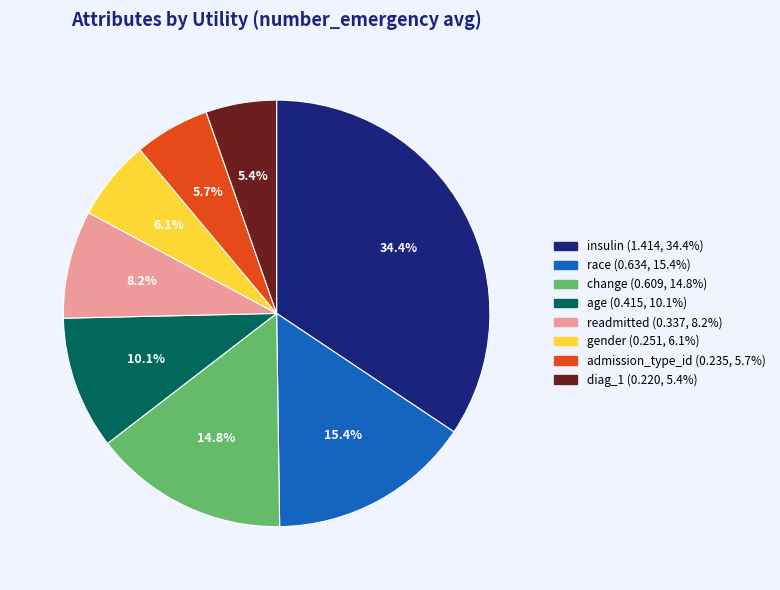

Which category has the biggest portion of the pie?

insulin